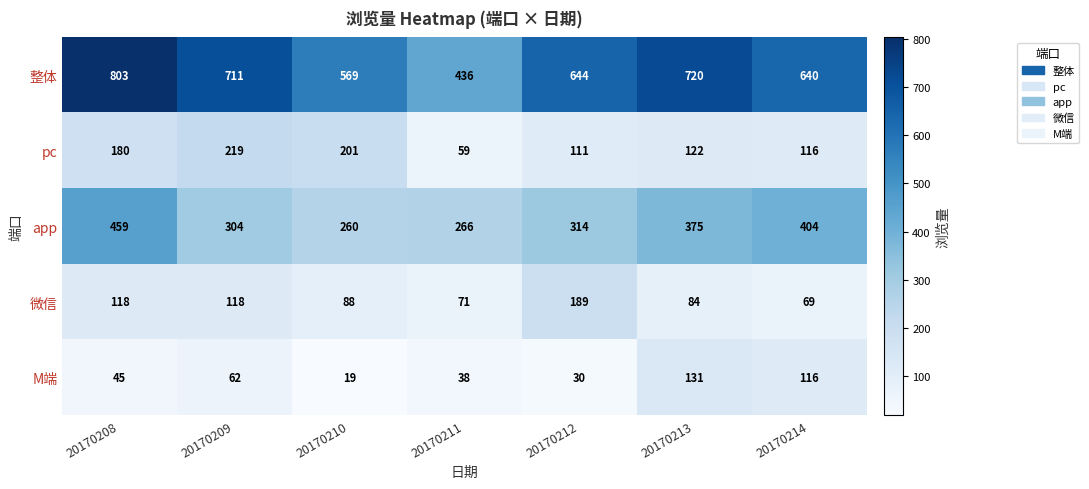

What is the total value across all series at 20170213?

1432